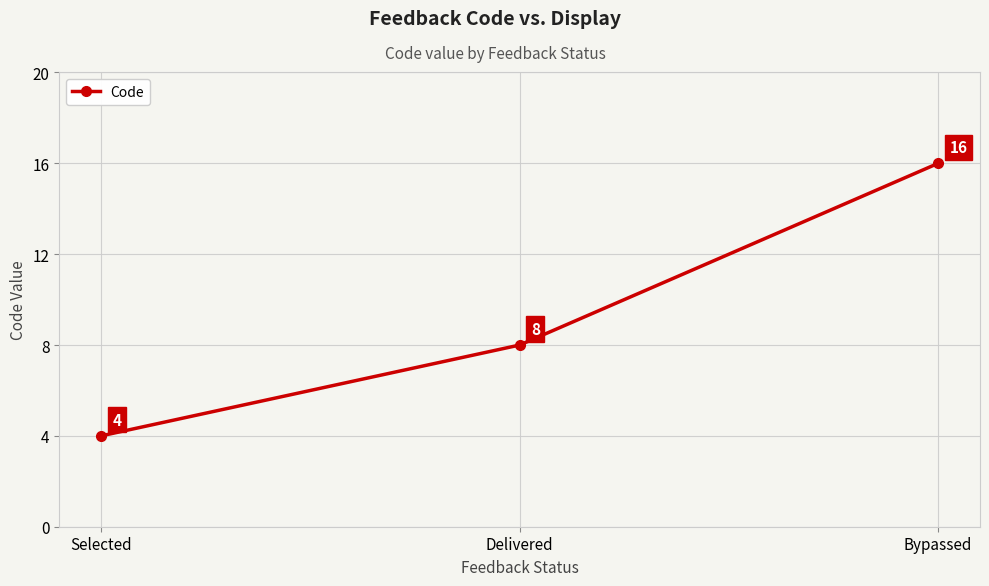

Reading right to left, what are all the values shown in this chart?

Bypassed=16	Delivered=8	Selected=4